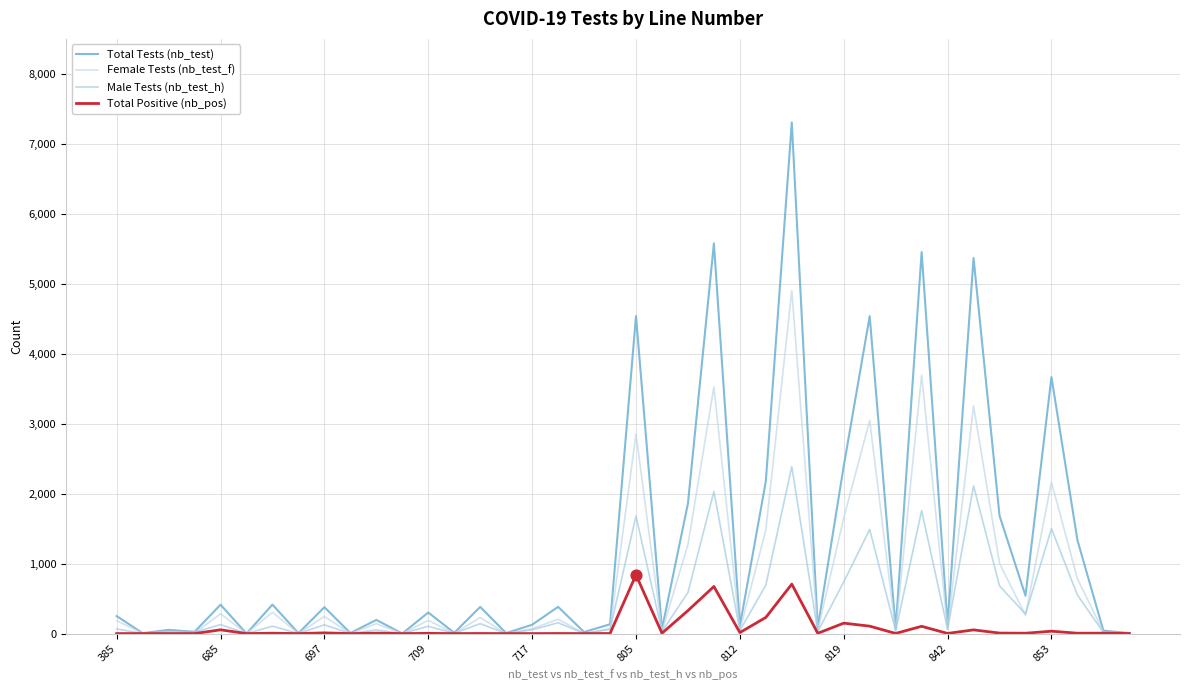

What are all the series names shown in the legend?

Total Tests (nb_test), Female Tests (nb_test_f), Male Tests (nb_test_h), Total Positive (nb_pos)